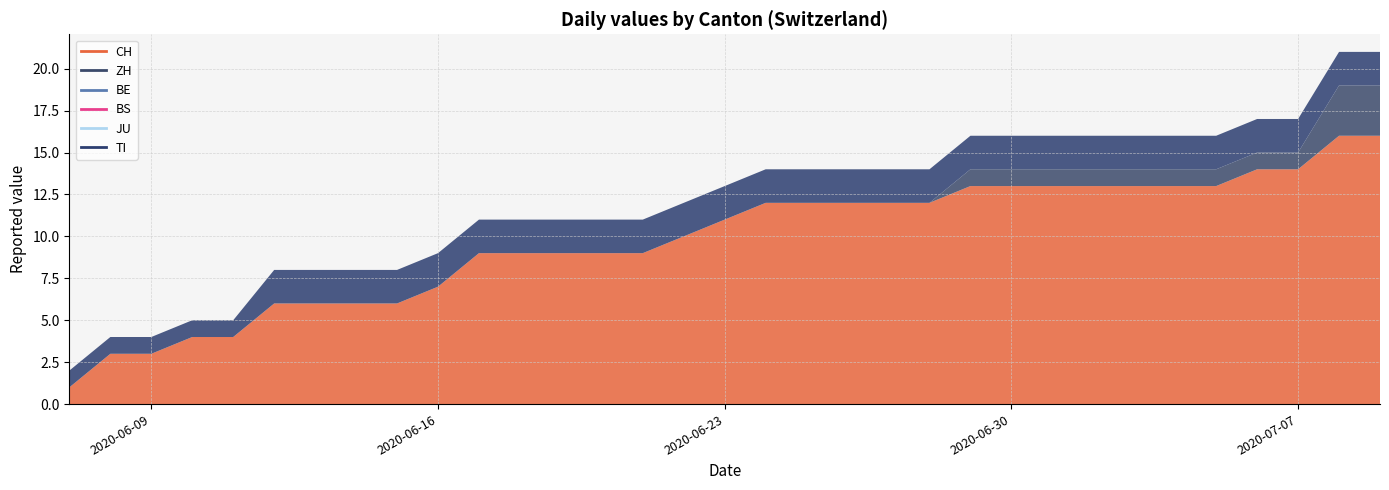

List the series in order of their peak value, lowest first.

BE, BS, JU, TI, ZH, CH